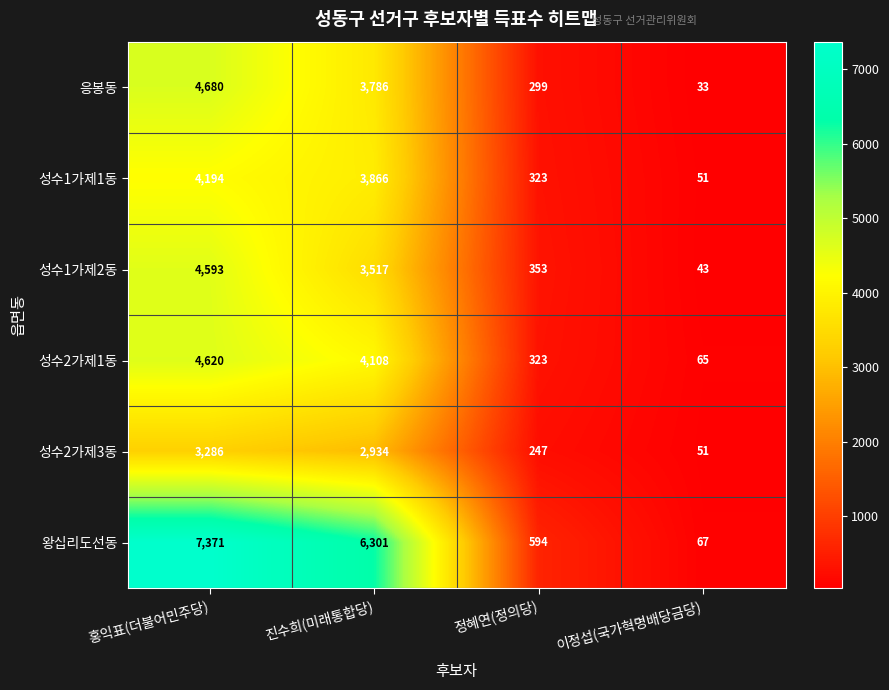

Which category has the lowest value across all series?

이정섭(국가혁명배당금당)